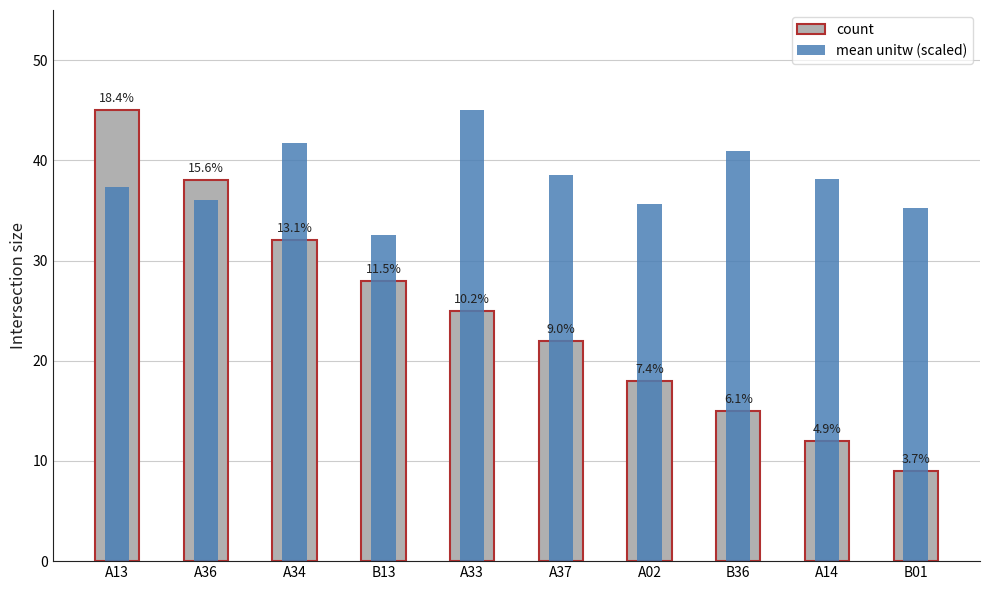

What is the sum of the count values at A37 and B13?

50.0